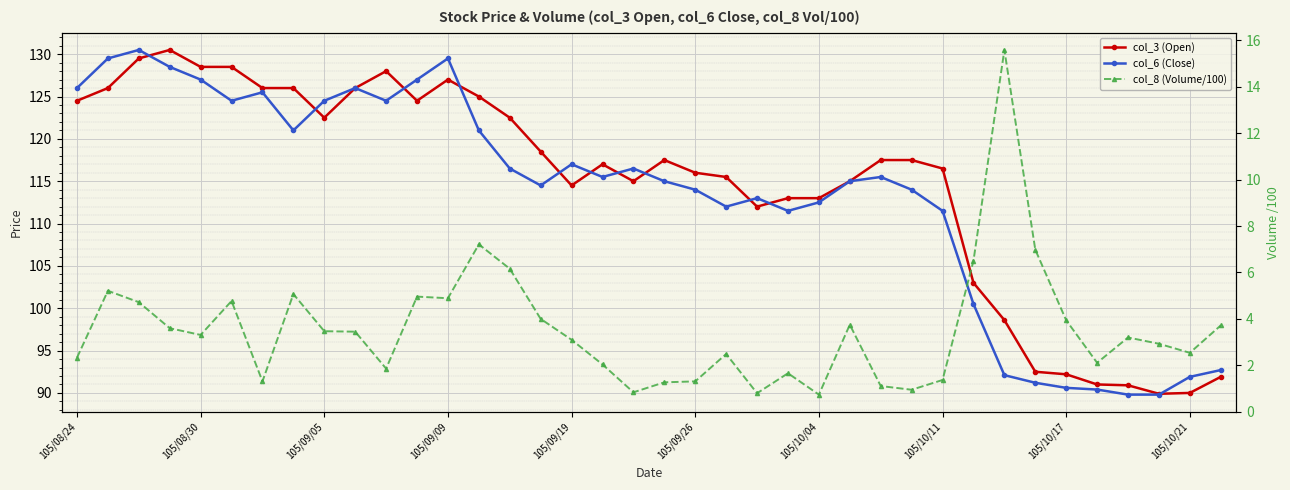

What is the total value across all series at 105/10/04?

226.2